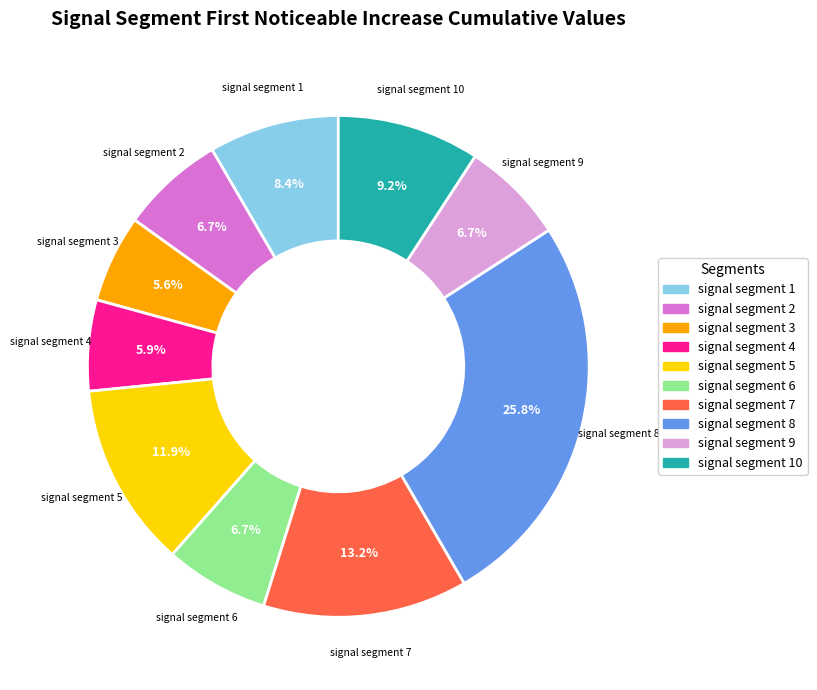

Count the number of slices in the pie.

10